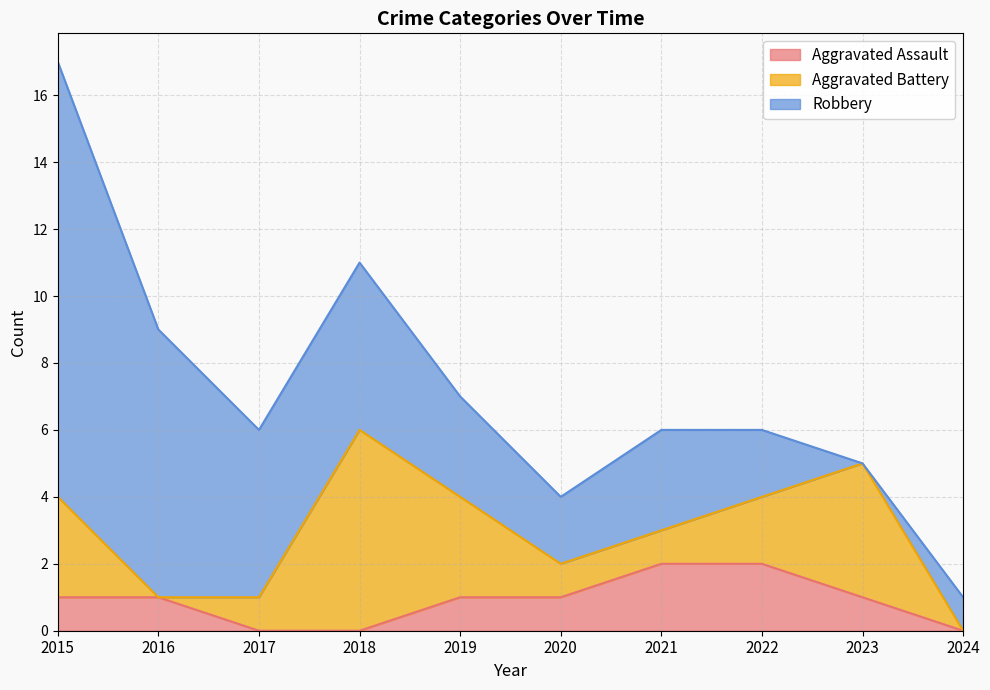

The Aggravated Battery series shows 0 at 2021. True or false?

False